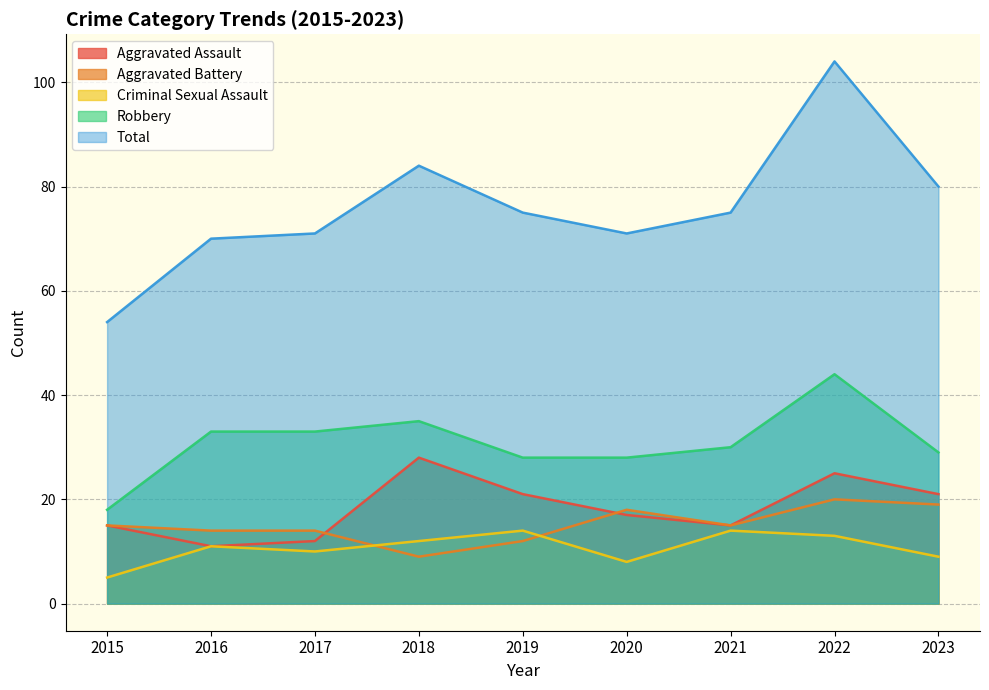

The Aggravated Assault series shows 22 at 2020. True or false?

False